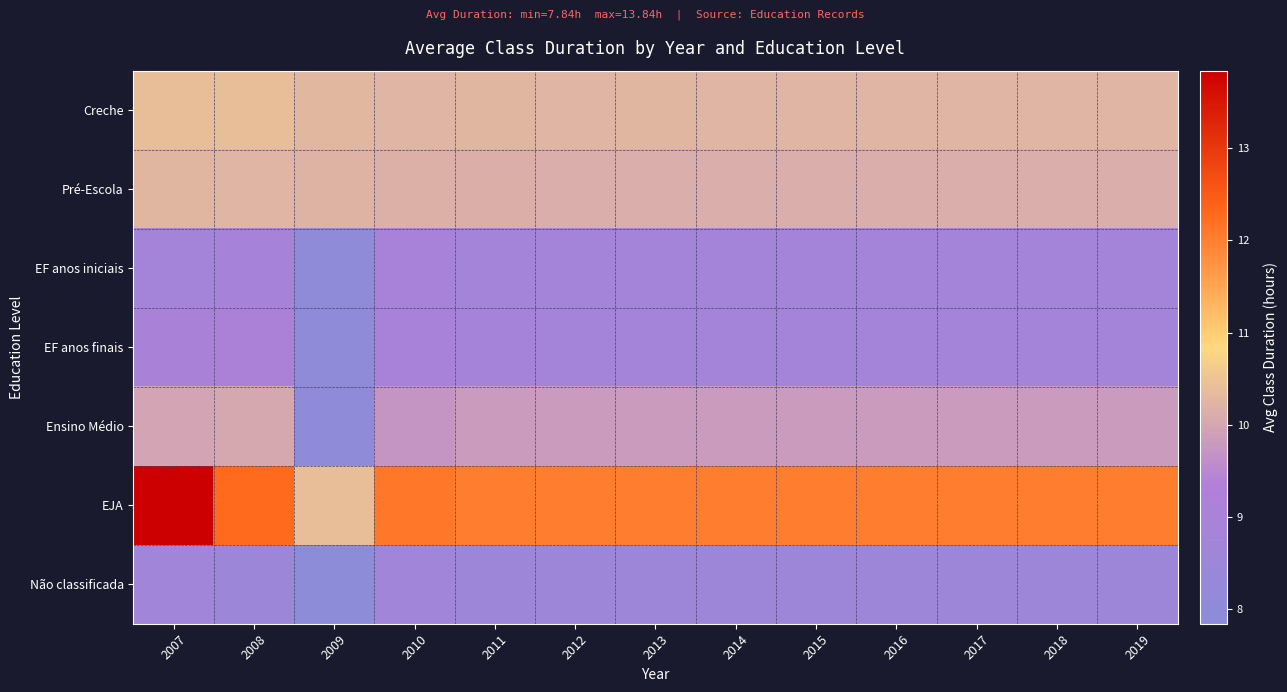

What is the minimum value shown in the chart?

7.8